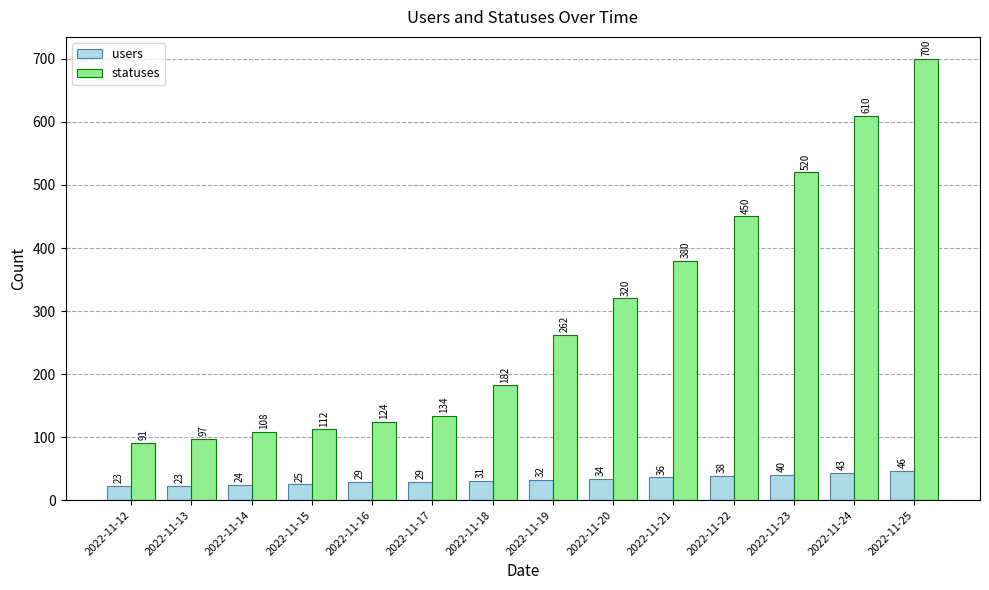

What is the approximate value of statuses at 2022-11-23?

520